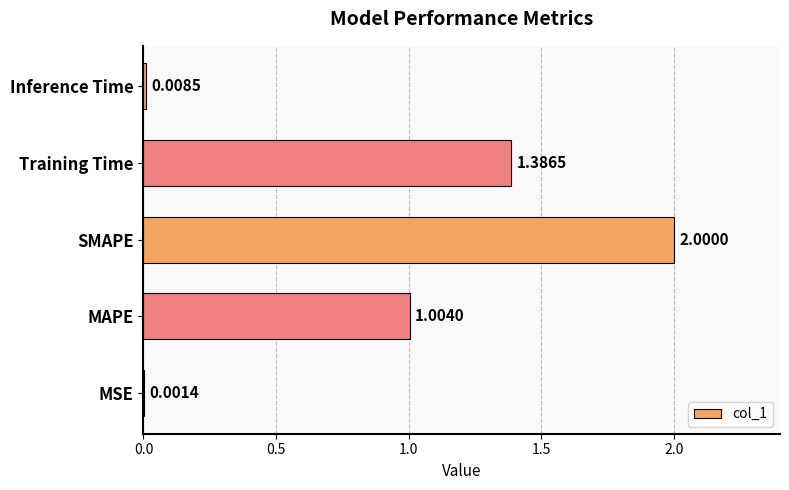

Does the chart contain stacked bars?

No